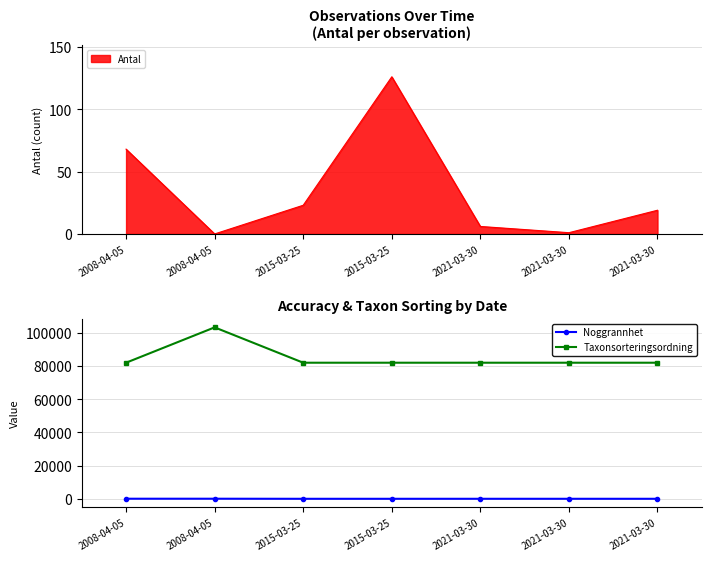

What is the sum of the Noggrannhet values at 2015-03-25 and 2015-03-25?

10